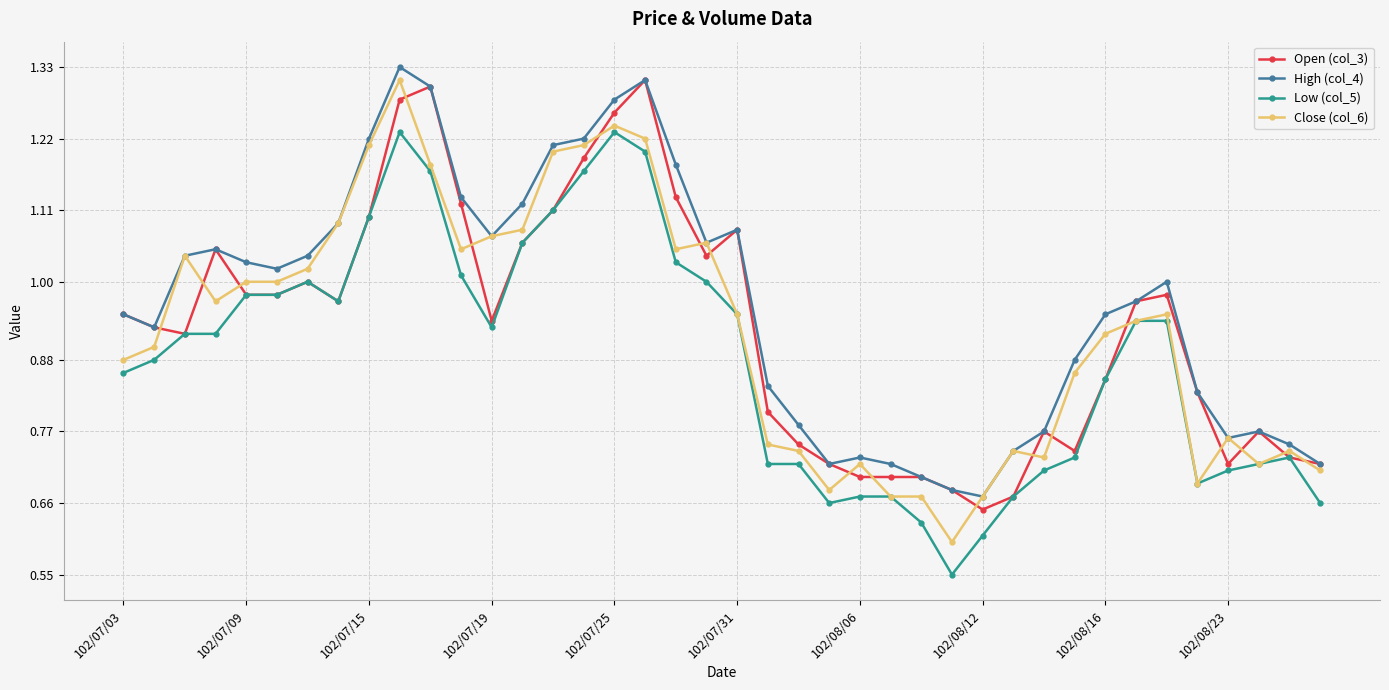

Which series has the largest total across all categories?

High (col_4)